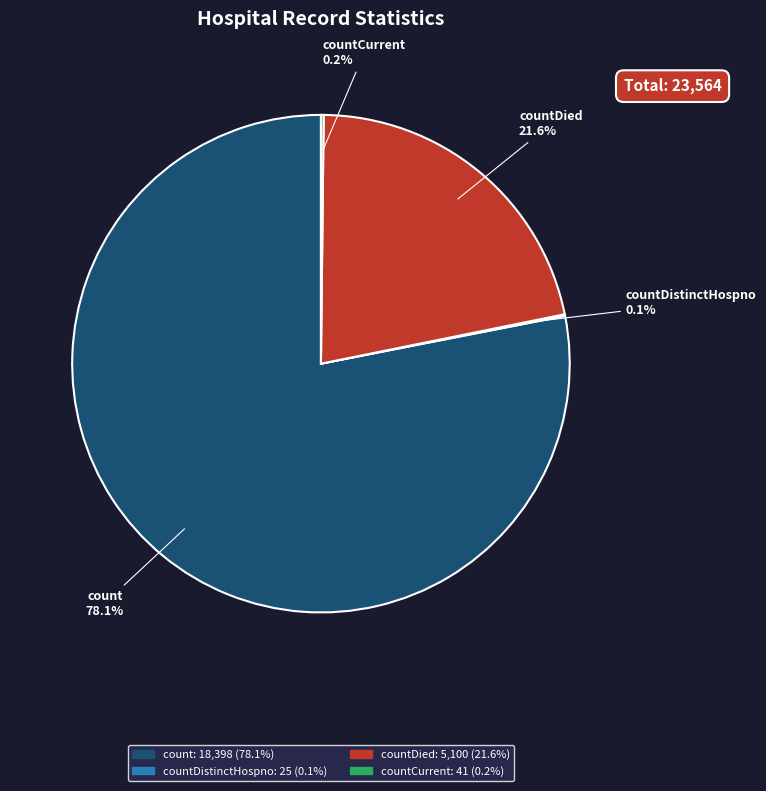

To the nearest percent, what is the average slice percentage?

25%